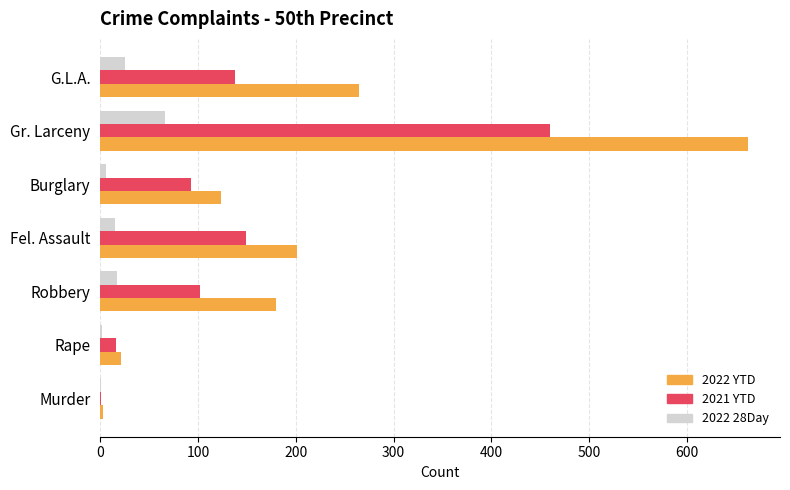

The 2022 YTD series shows 662 at Gr. Larceny. True or false?

True